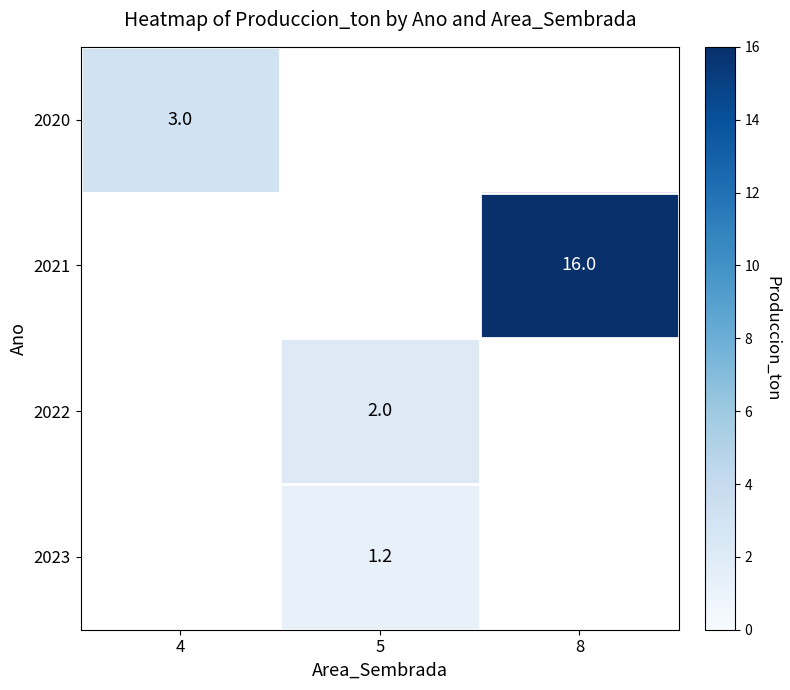

The value of 2020 at 4 is 3.0. True or false?

True